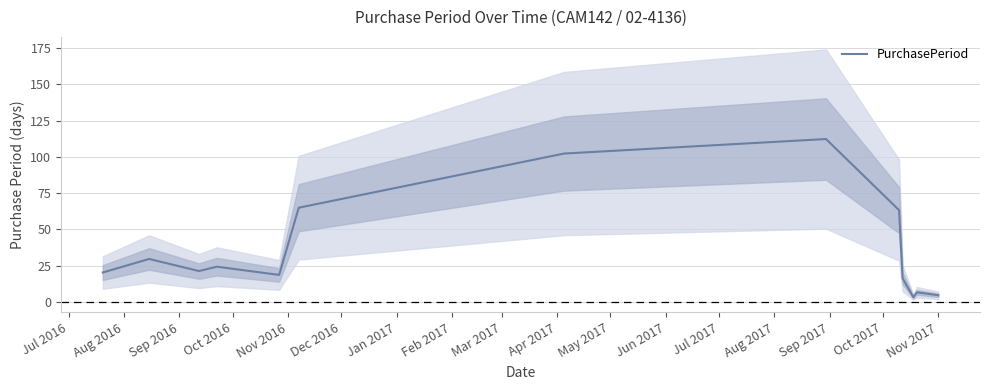

What is the value of the 13th point from the left?

4.7